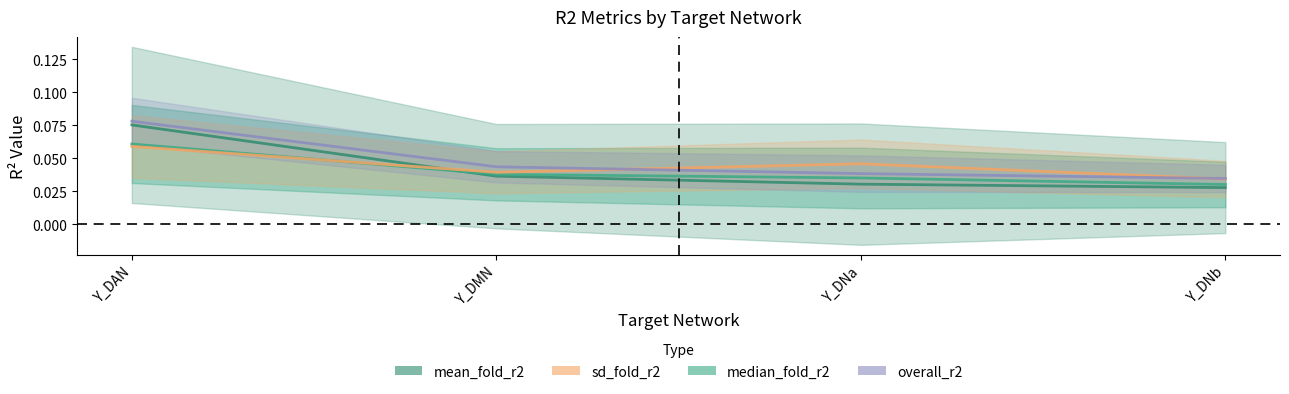

Which label corresponds to the largest value in the chart?

Y_DAN